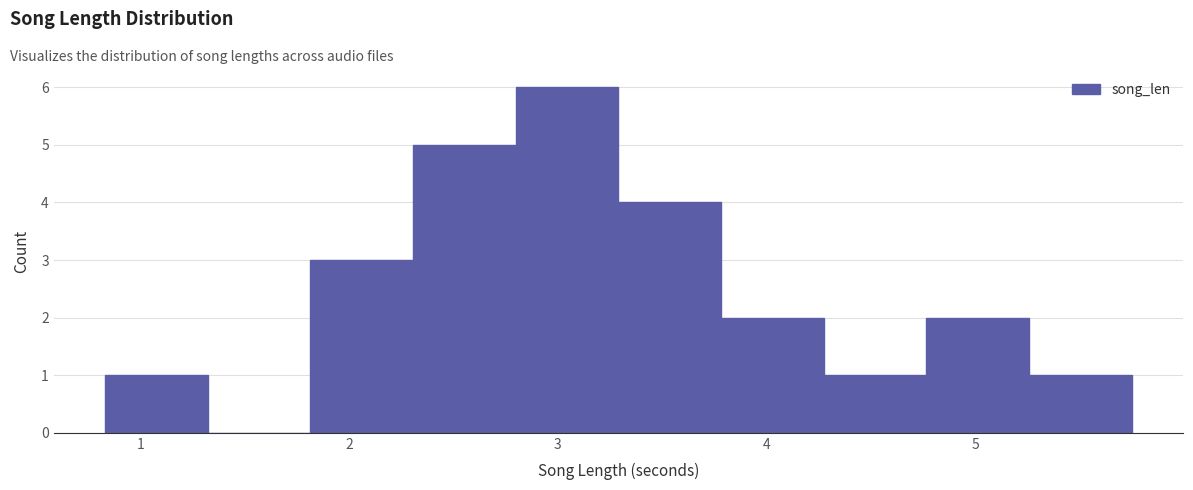

Reading left to right, transcribe this chart: for each bar, give the range it covers on the x-axis and its height. Neither the bar edges nor the heights are printed on the chart, so give them approximately, as read against the axes.

0.8 to 1.3: 1
1.3 to 1.8: 0
1.8 to 2.3: 3
2.3 to 2.8: 5
2.8 to 3.3: 6
3.3 to 3.8: 4
3.8 to 4.3: 2
4.3 to 4.8: 1
4.8 to 5.3: 2
5.3 to 5.7: 1